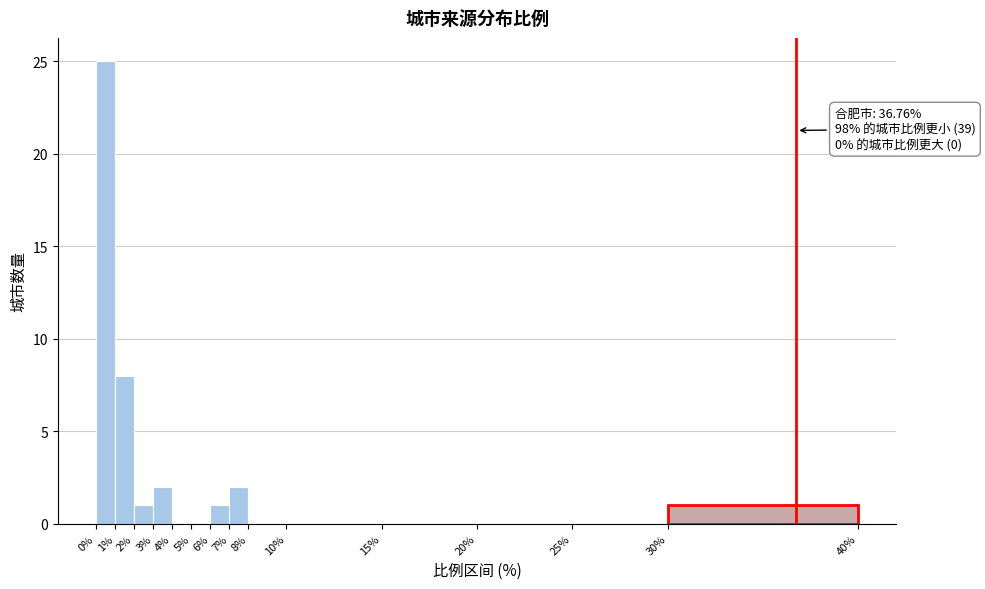

Which range on the x-axis has the tallest bar?

0% to 1%